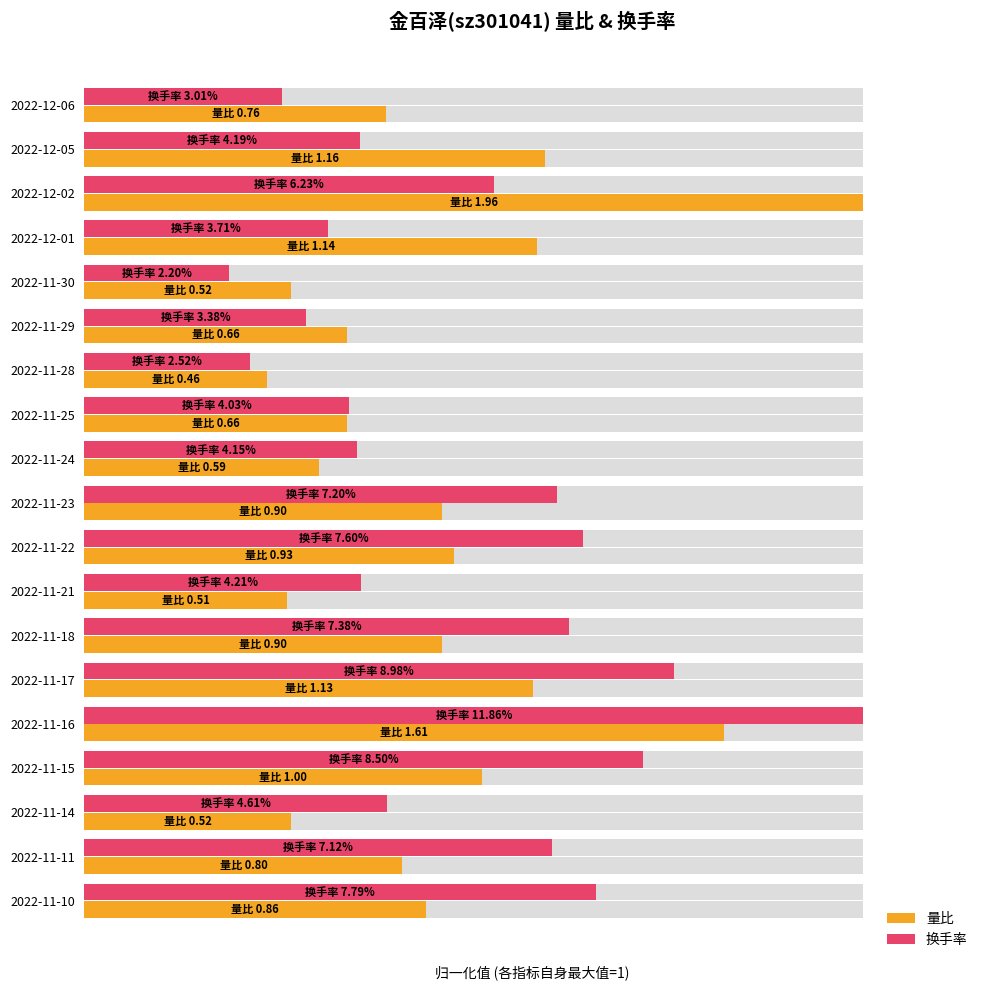

Rank the series by their maximum value, from highest to lowest.

量比, 换手率